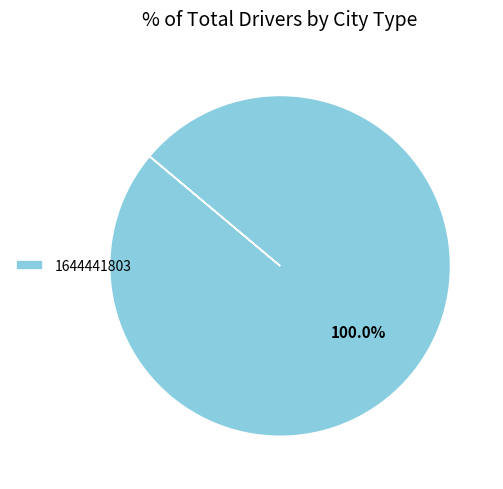

How many slices are in this pie chart?

1